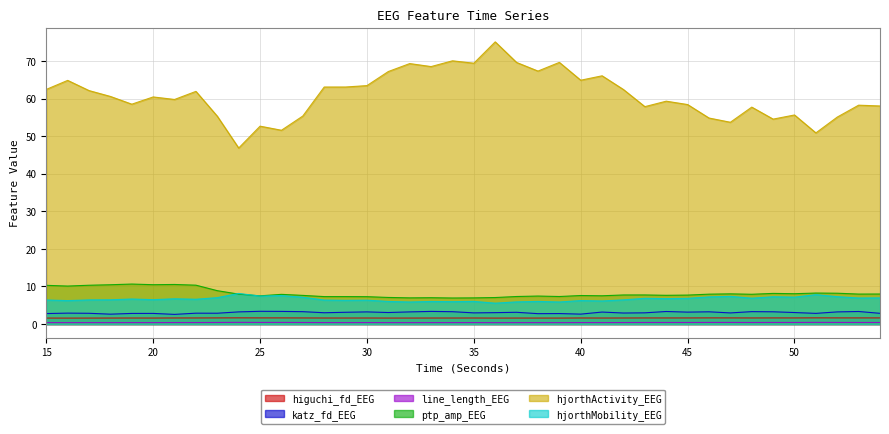

True or false: ptp_amp_EEG and higuchi_fd_EEG cross at least once.

False